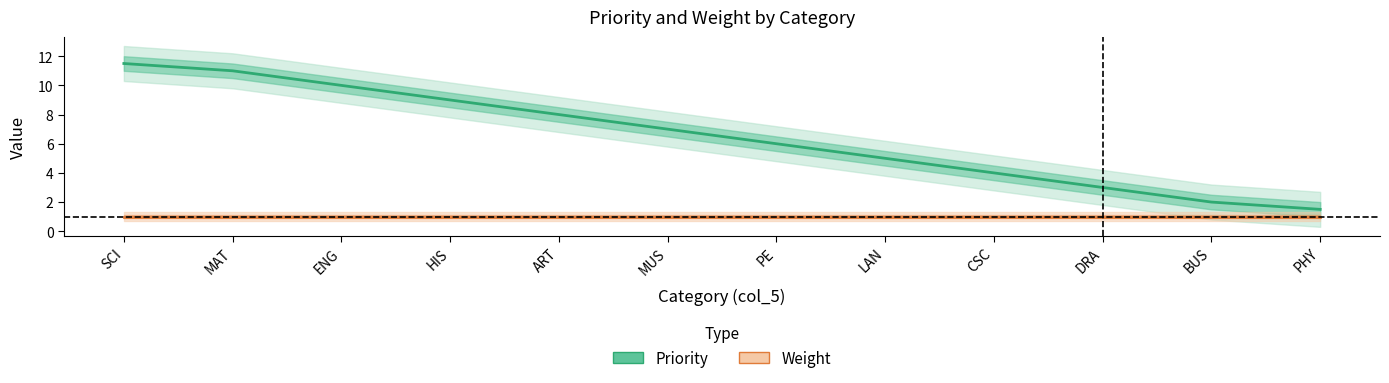

The value of Priority at LAN is 8.6. True or false?

False